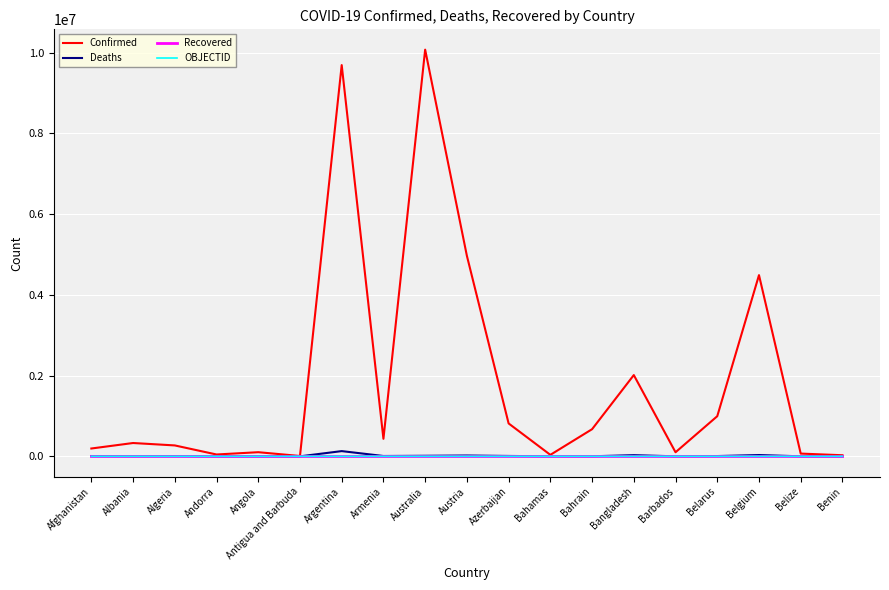

Which series has the largest range (max minus min)?

Confirmed